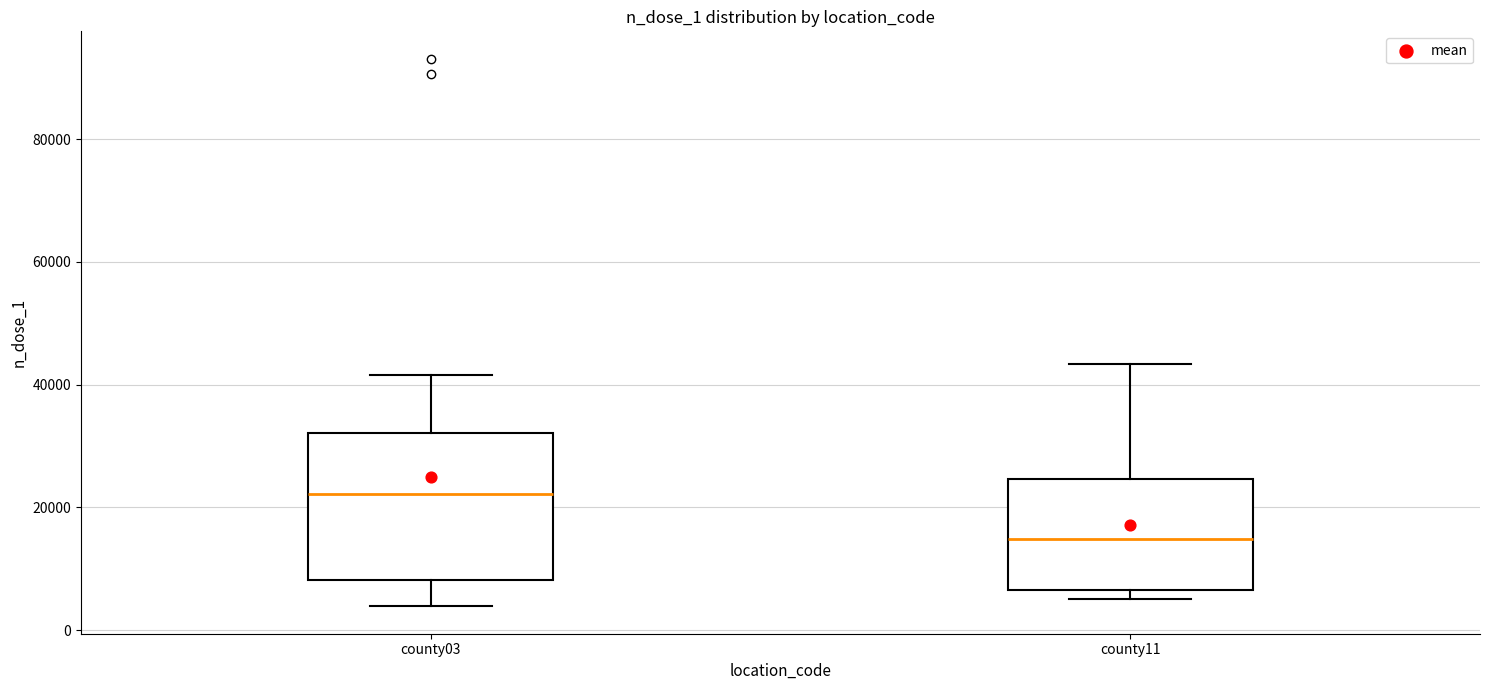

Where is the upper edge of the box for county03 on the y-axis? The values are not printed on the chart, so give them approximately, as read against the axis.

32000